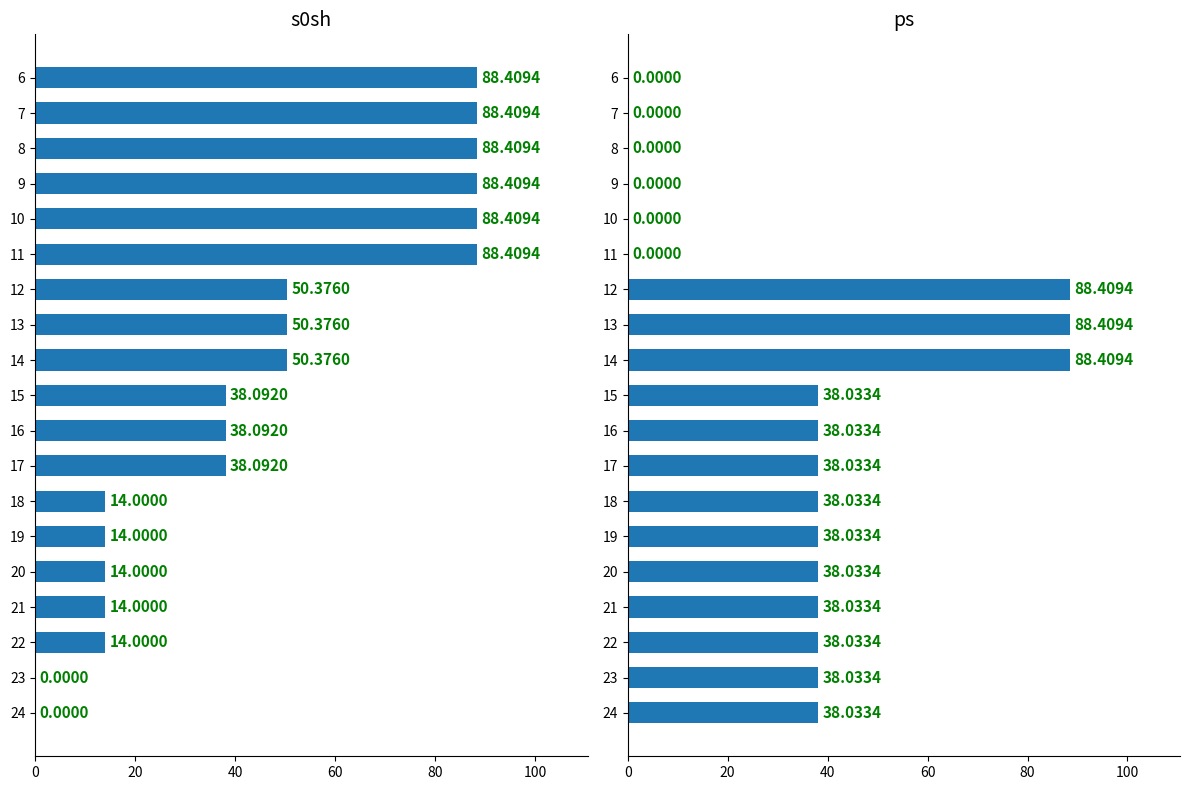

What is the maximum value shown in the chart?

88.4